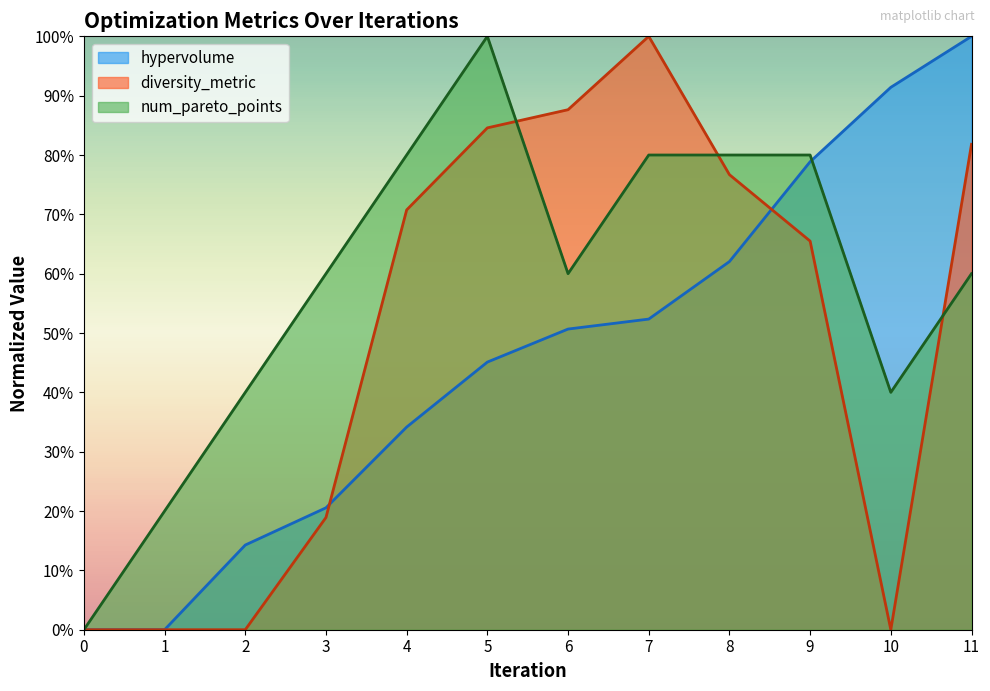

List the series in order of their overall mean, highest first.

num_pareto_points, diversity_metric, hypervolume